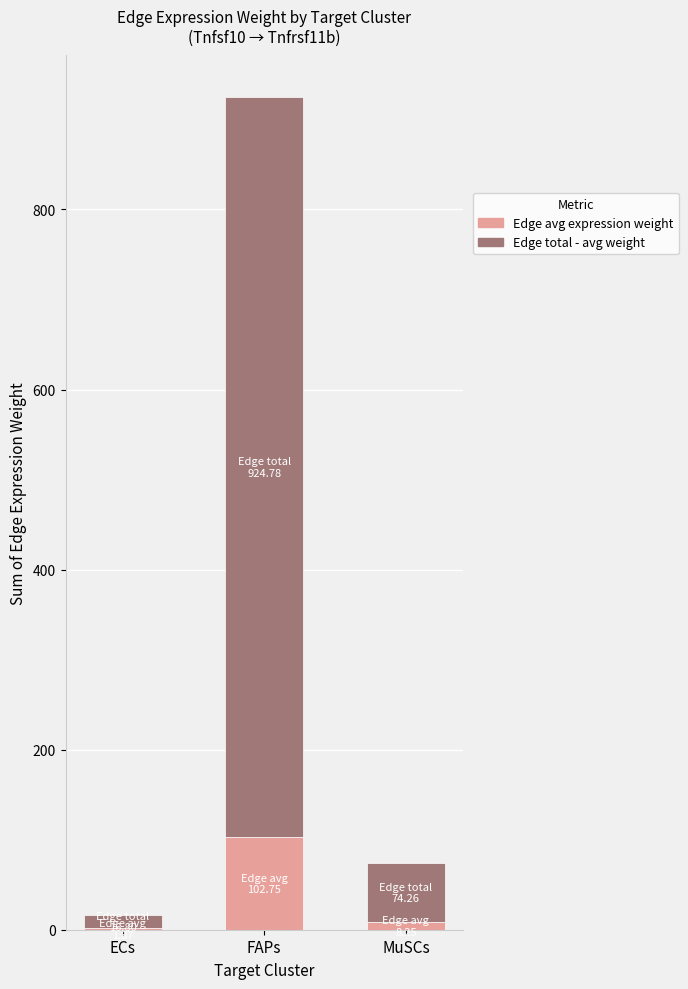

The Edge avg expression weight series shows 102.8 at FAPs. True or false?

True